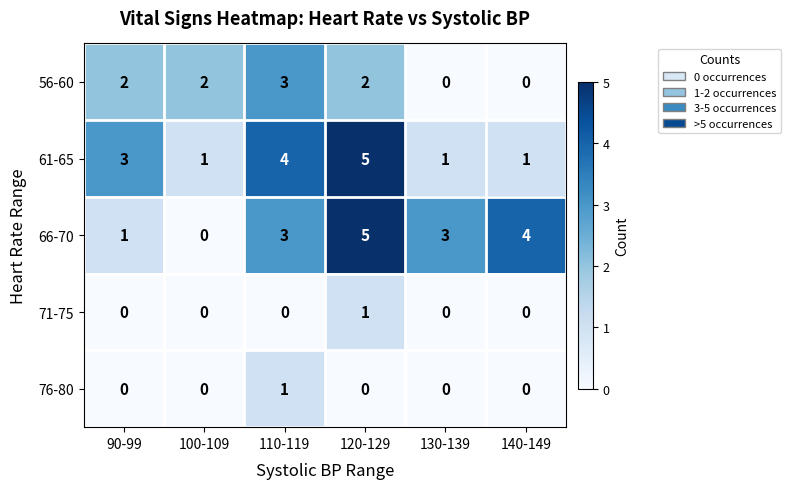

The 71-75 series shows 0 at 100-109. True or false?

True